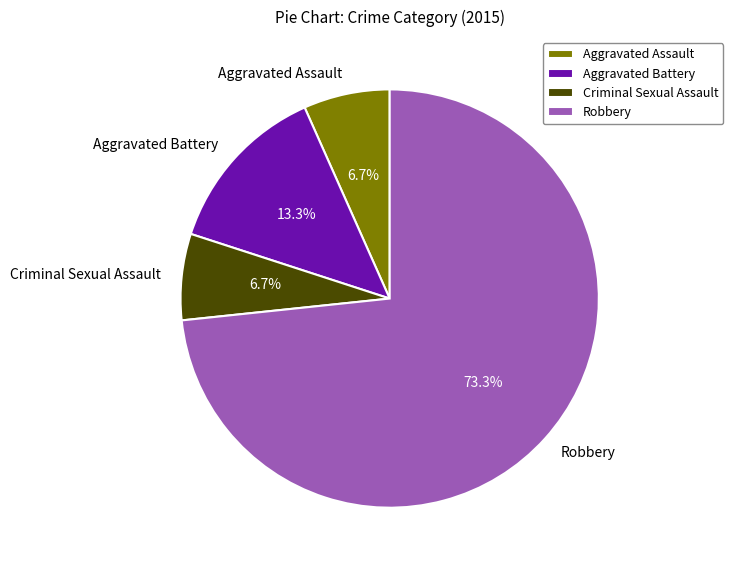

Which category has the biggest portion of the pie?

Robbery